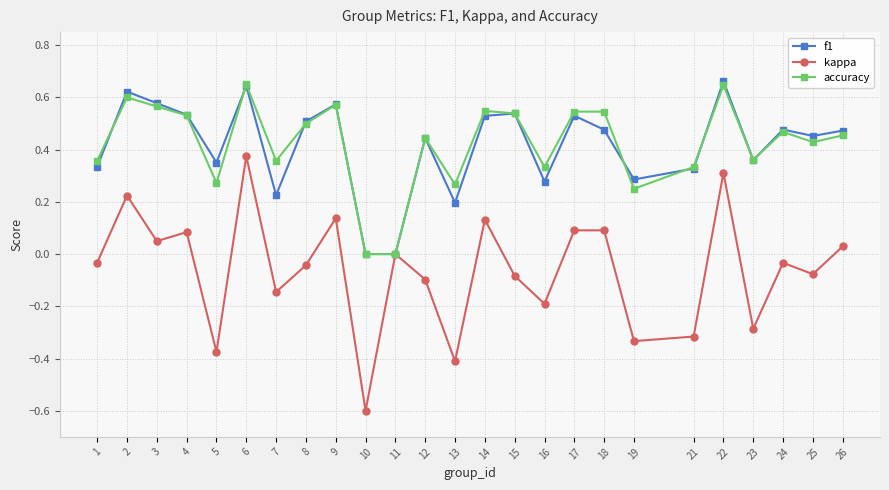

True or false: f1 has a value of 0.2 at 19.

False